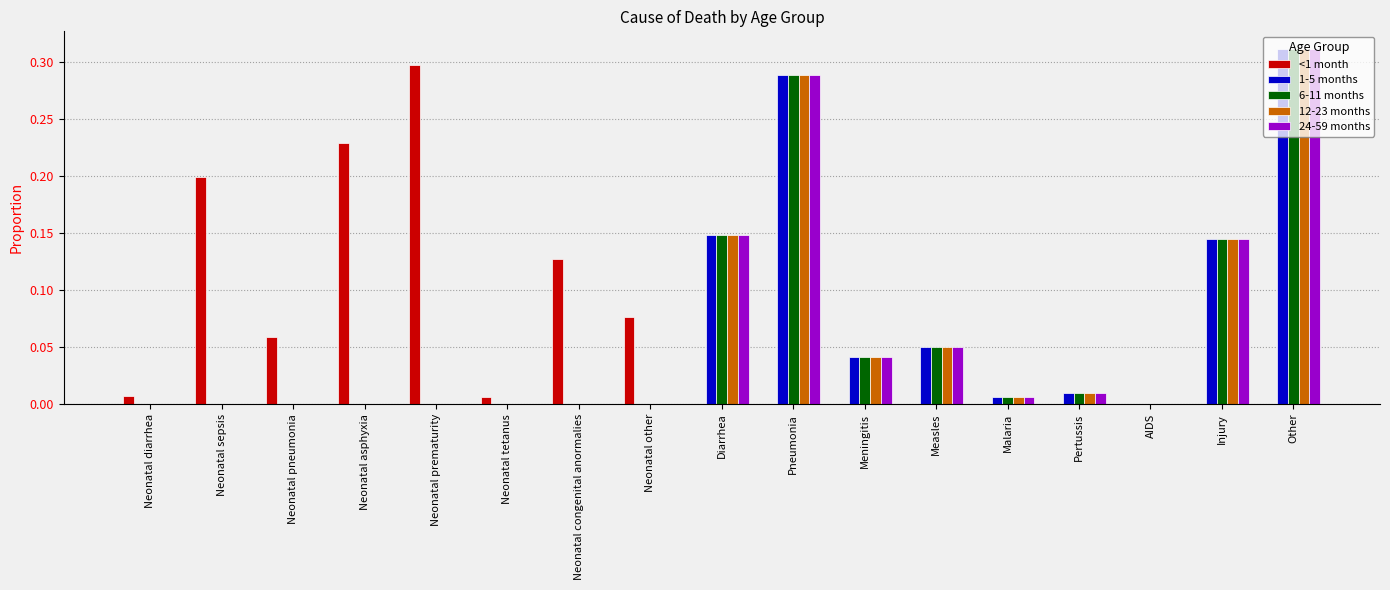

The value of 12-23 months at Other is 0.1. True or false?

False